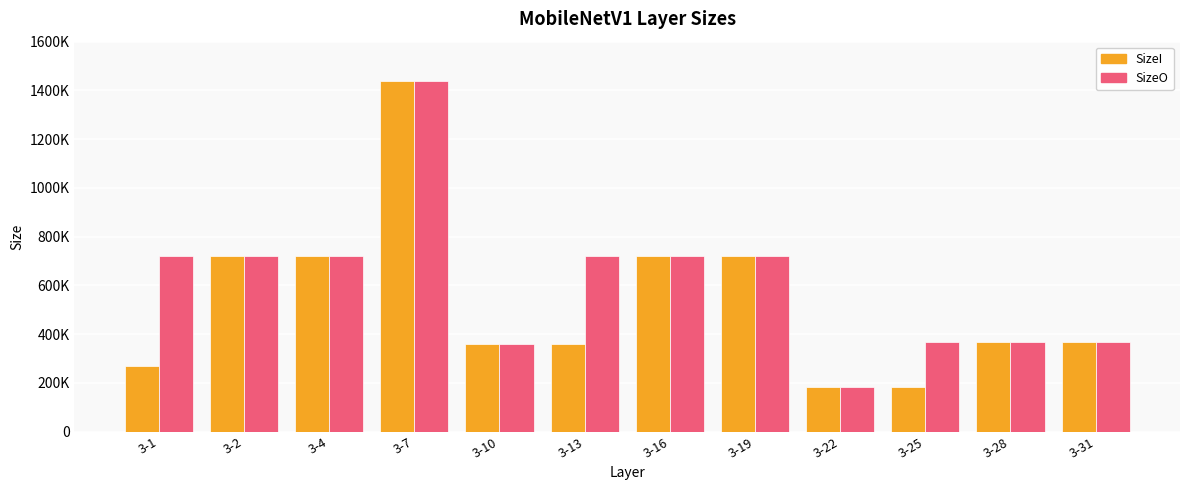

The SizeI series shows 299499 at 3-22. True or false?

False